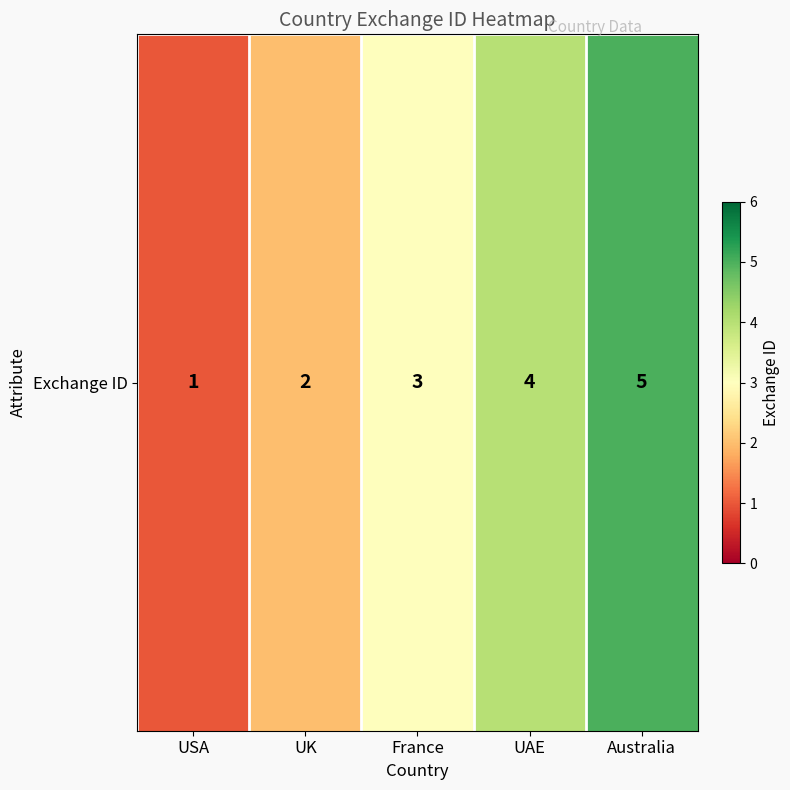

Which has a higher value, Australia or UAE?

Australia